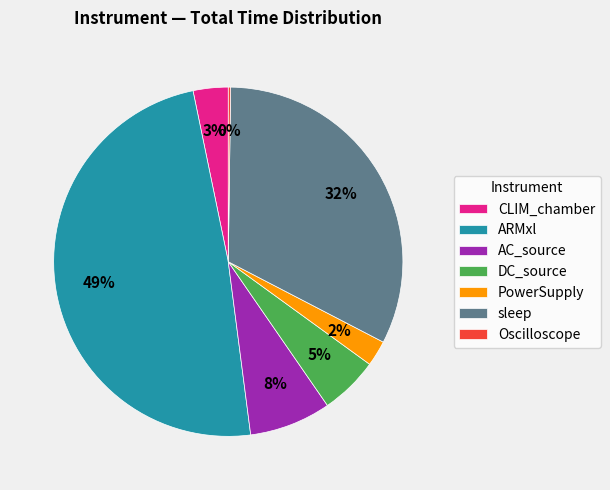

Which slice is the largest?

ARMxl